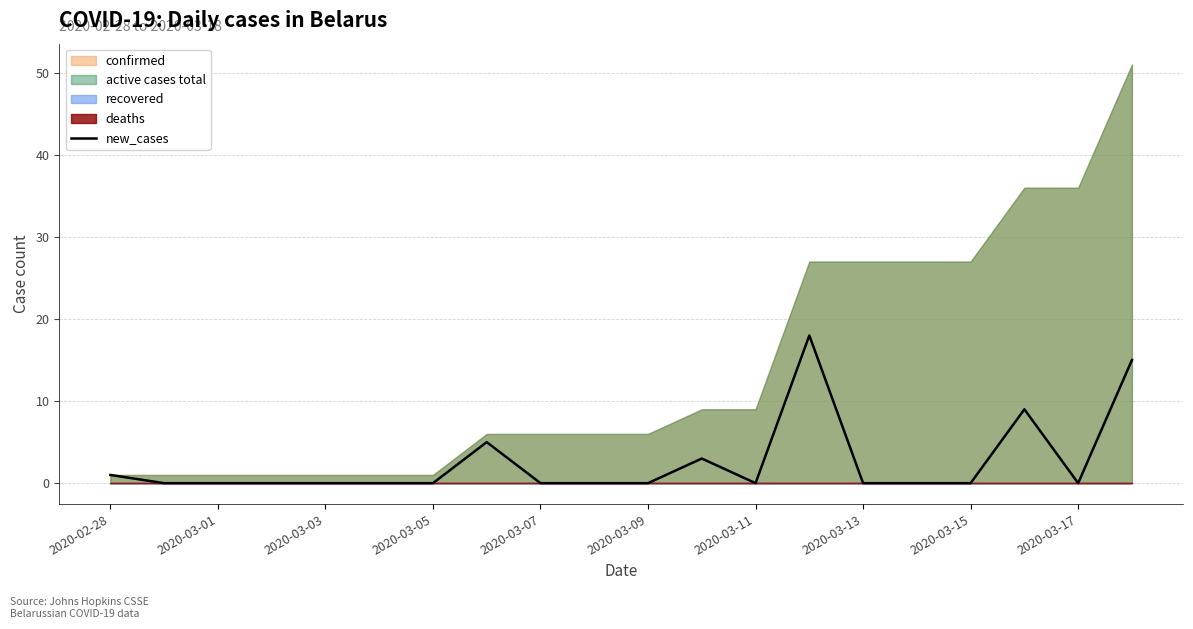

Does the chart display data point markers on the line(s)?

No